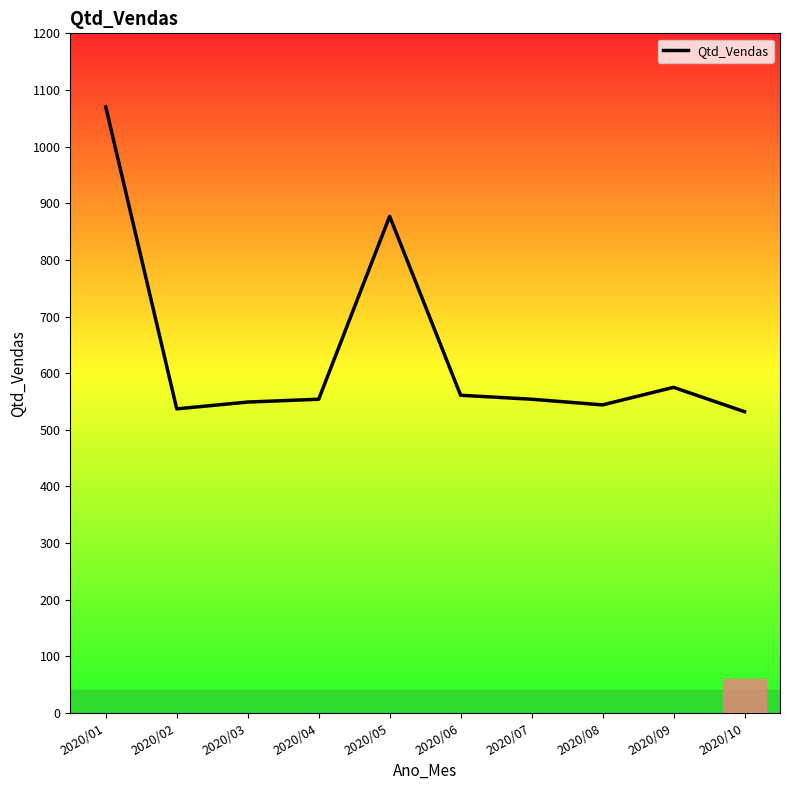

Which label corresponds to the largest value in the chart?

2020/01